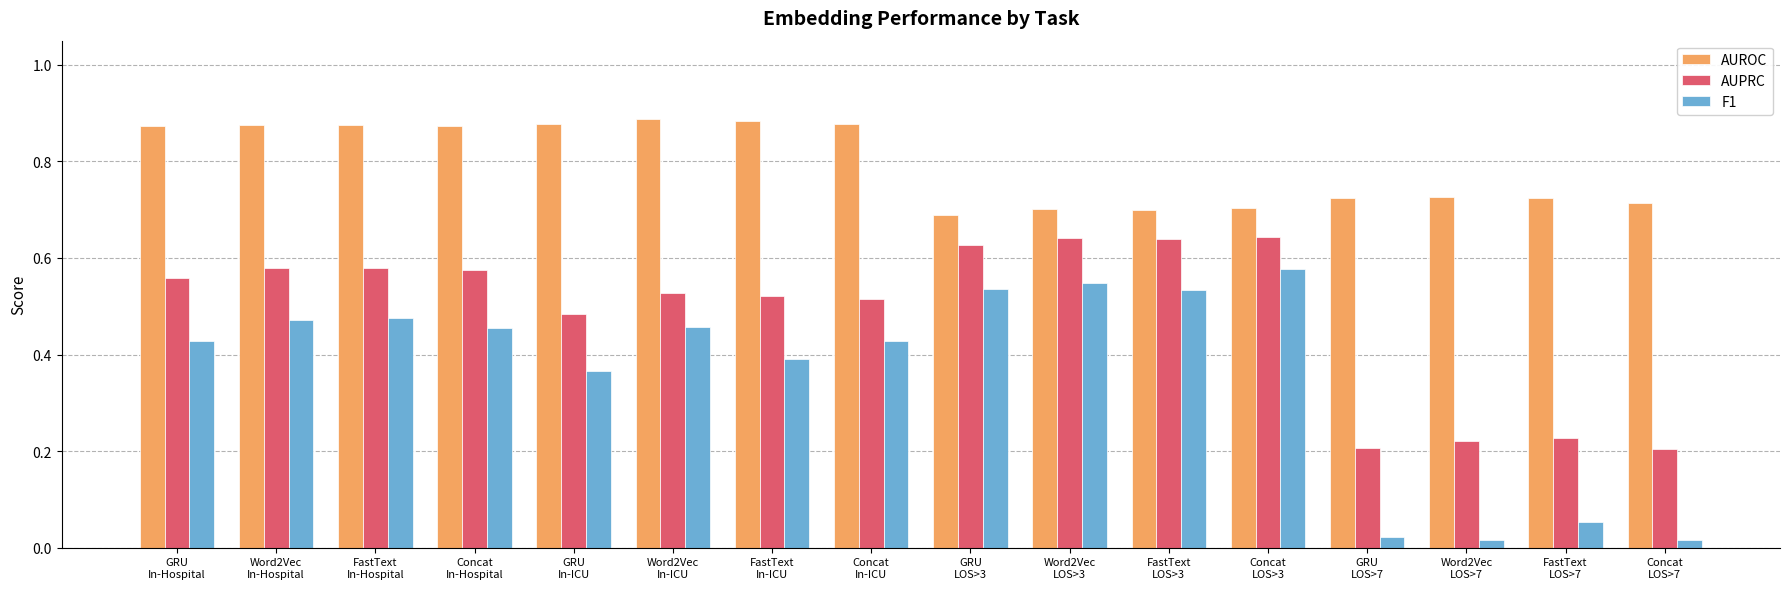

How many AUROC values are between 0 and 1?

16